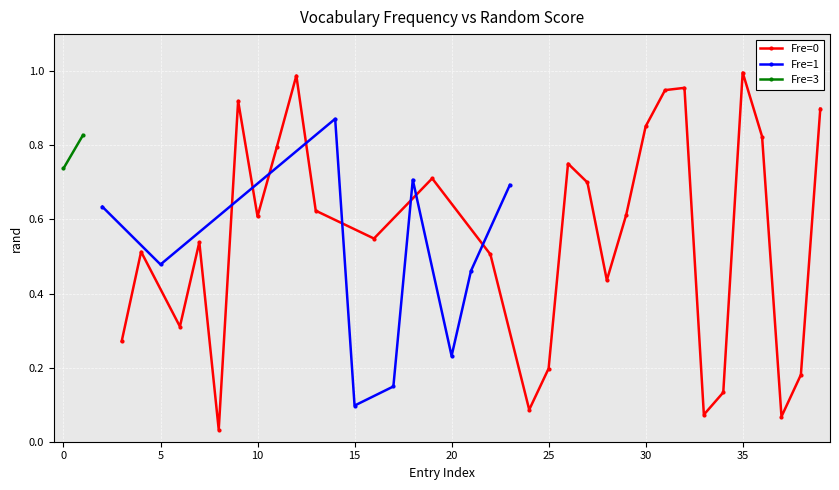

Rank the categories by value from lowest to highest.

8, 37, 33, 24, 15, 34, 17, 38, 25, 20, 3, 6, 28, 21, 5, 22, 4, 7, 16, 10, 29, 13, 2, 23, 27, 18, 19, 0, 26, 11, 36, 1, 30, 14, 39, 9, 31, 32, 12, 35